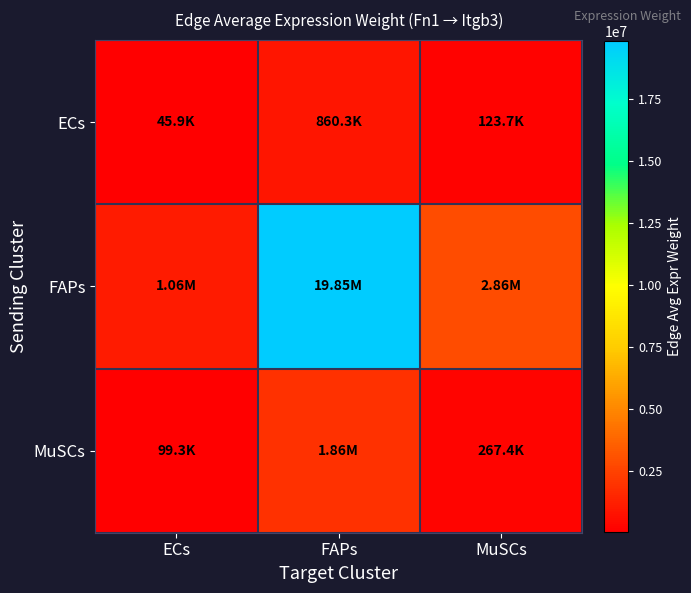

What is the smallest value displayed?

45945.9